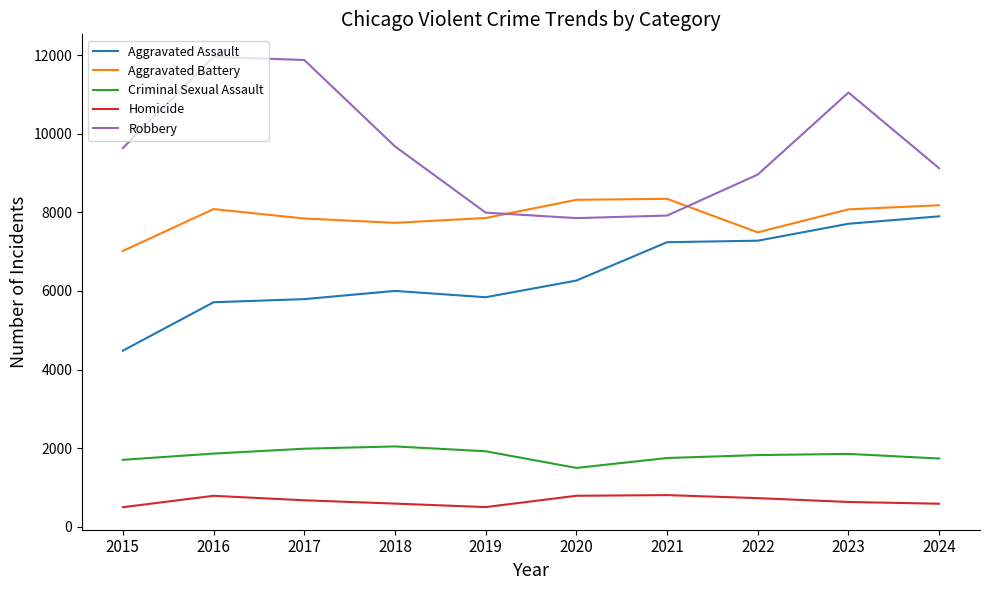

True or false: Criminal Sexual Assault and Homicide intersect in this chart.

False